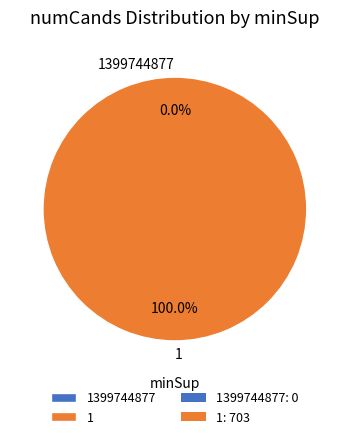

Is the sum of 1 and 1399744877 greater than half?

Yes